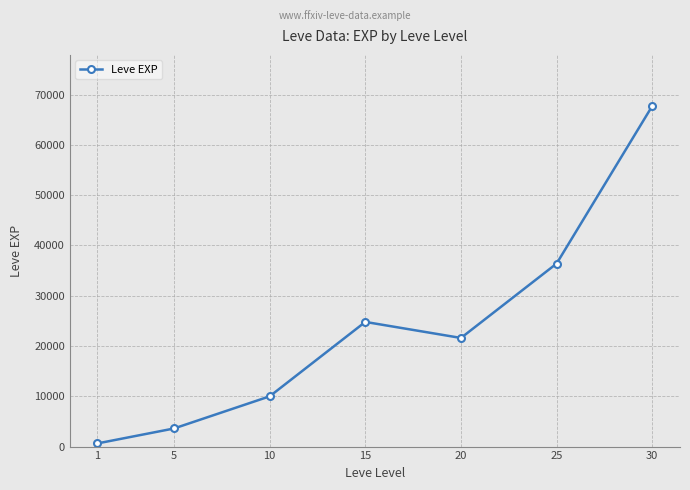

List the labels in order of value, largest first.

30, 25, 15, 20, 10, 5, 1